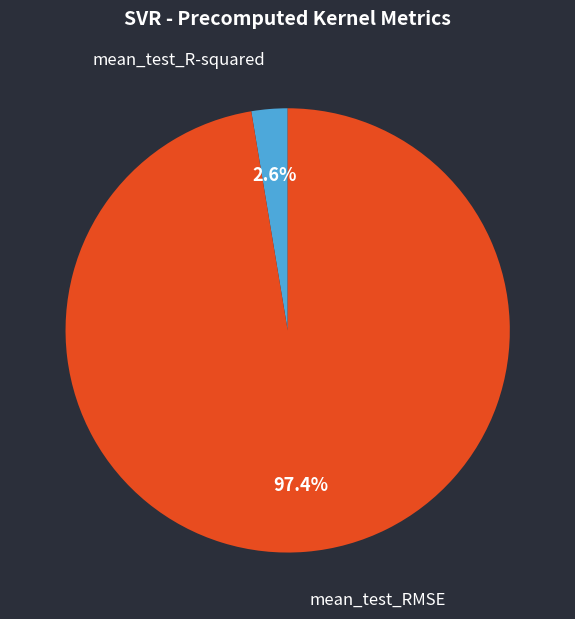

Is there a majority slice in this chart?

Yes